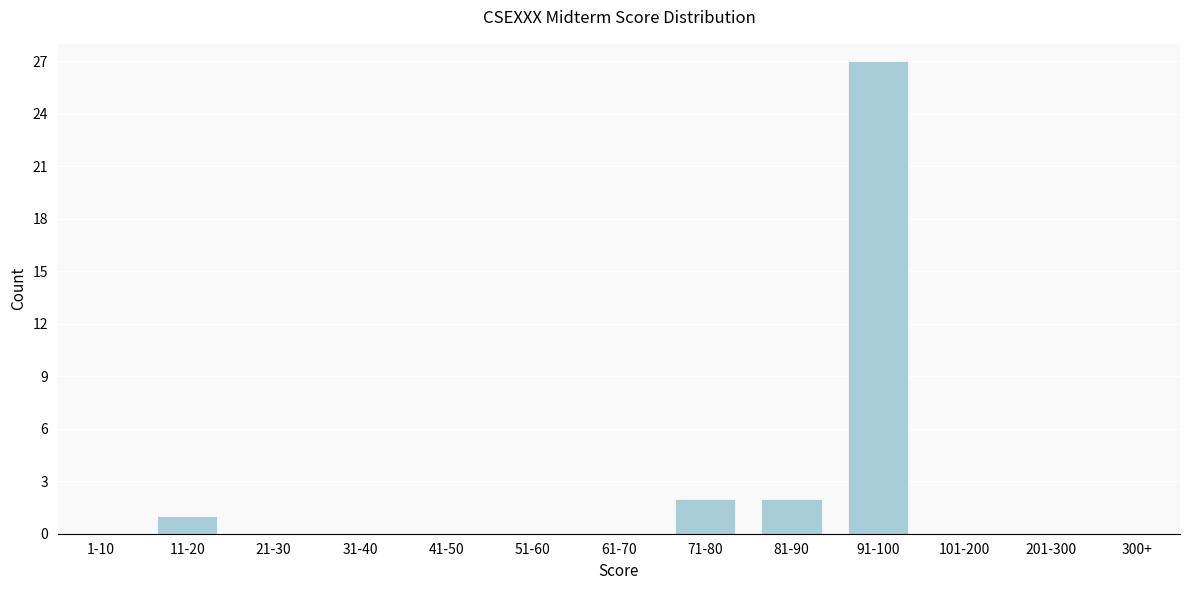

Reading left to right, transcribe all the data shown in this chart.

1-10=0	11-20=1	21-30=0	31-40=0	41-50=0	51-60=0	61-70=0	71-80=2	81-90=2	91-100=27	101-200=0	201-300=0	300+=0